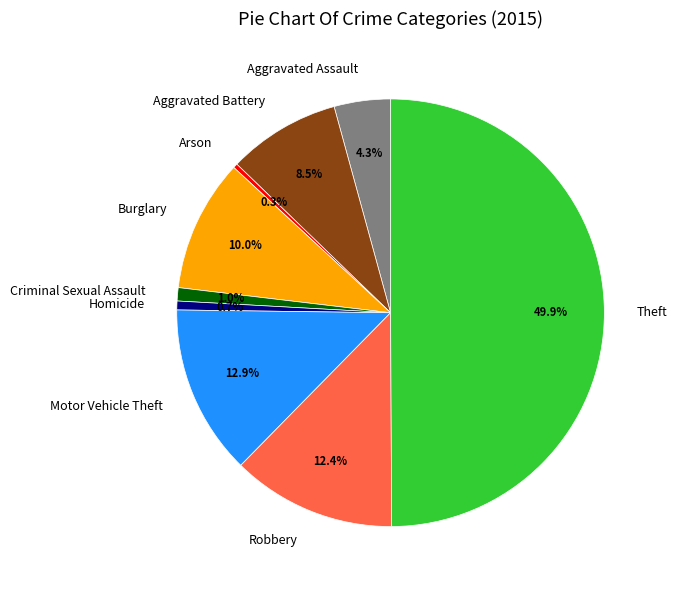

Approximately how many times larger is the value at Robbery compared to Criminal Sexual Assault?

12.4